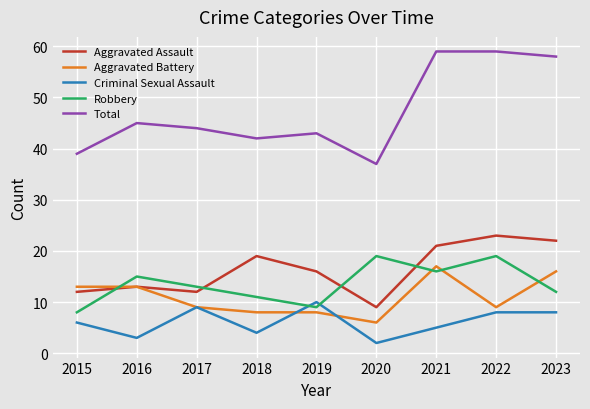

The value of Robbery at 2023 is 6. True or false?

False